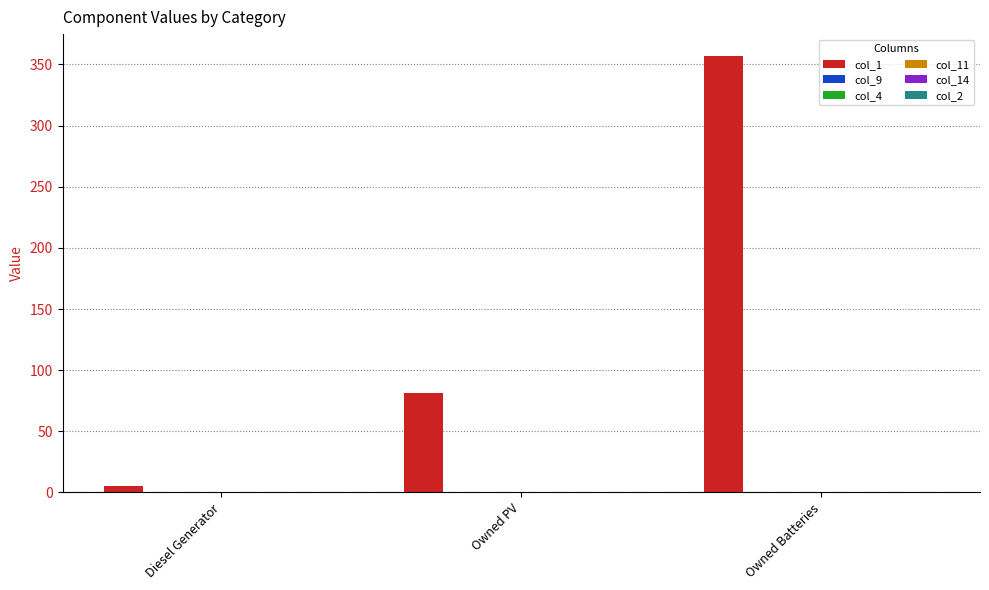

What is the sum of all values?

443